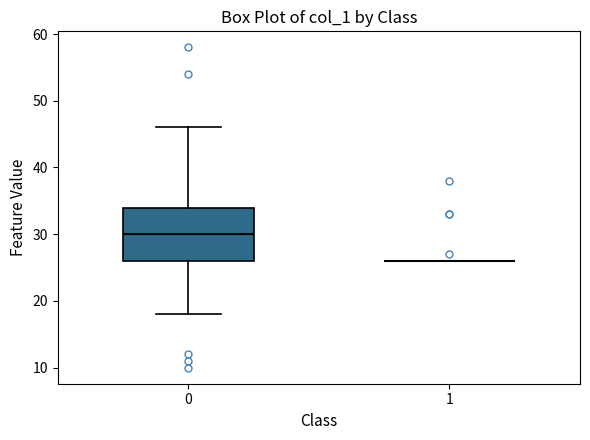

Where does the median line of the box at x = 0 sit on the y-axis? The values are not printed on the chart, so give them approximately, as read against the axis.

30